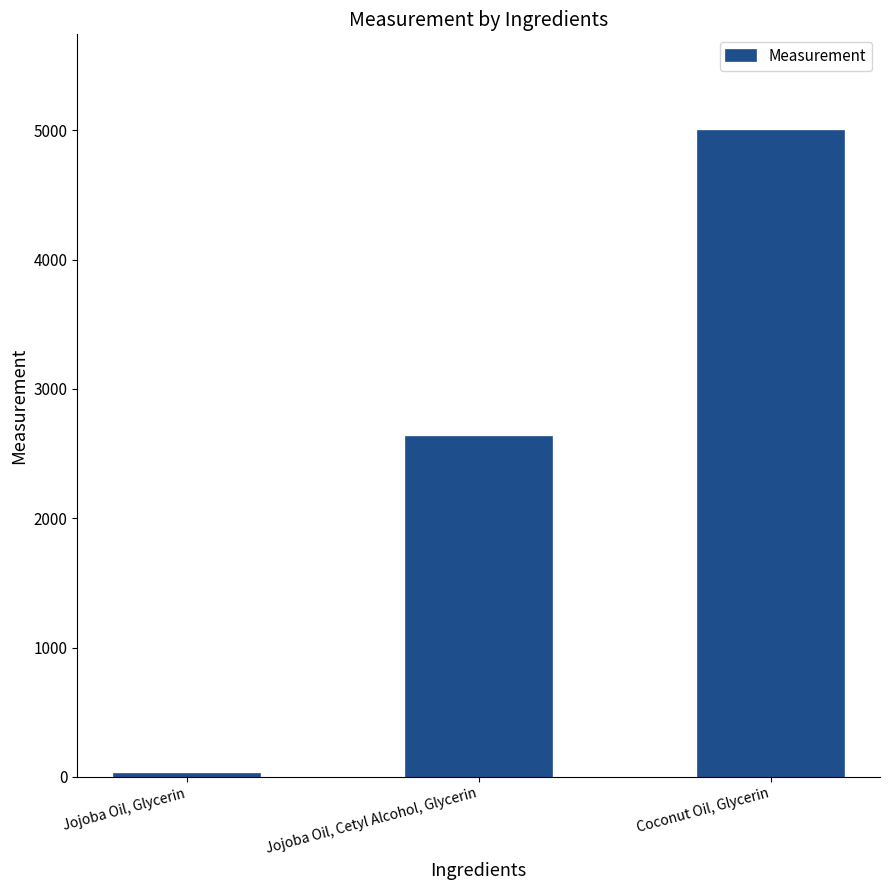

Reading left to right, transcribe all the data shown in this chart.

25.8	2625.6	4992.7